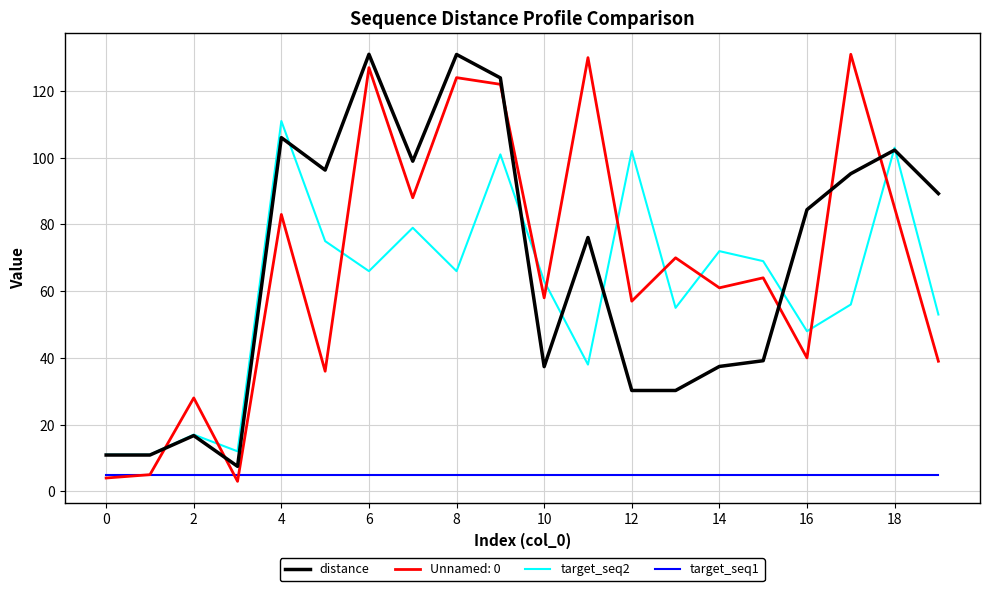

What is the minimum value for Unnamed: 0?

3.0